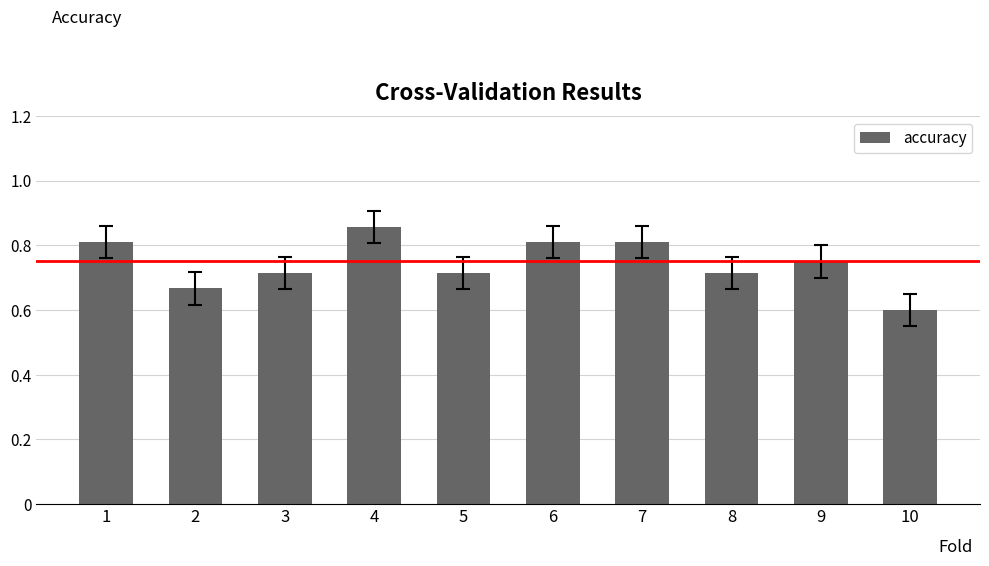

Count the values in the range 0 to 1.

10